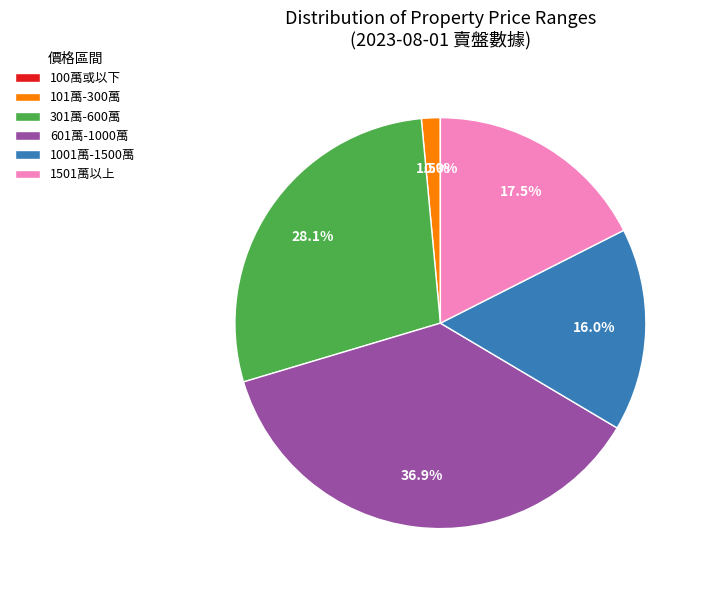

Combined, do 101萬-300萬 and 301萬-600萬 account for over 50%?

No